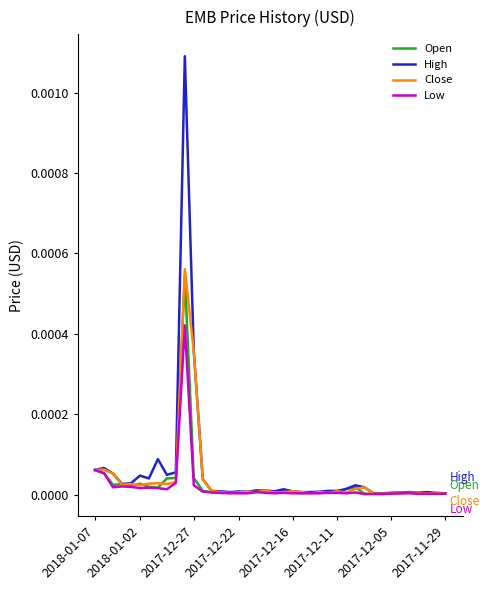

Which series has the widest spread of values?

High